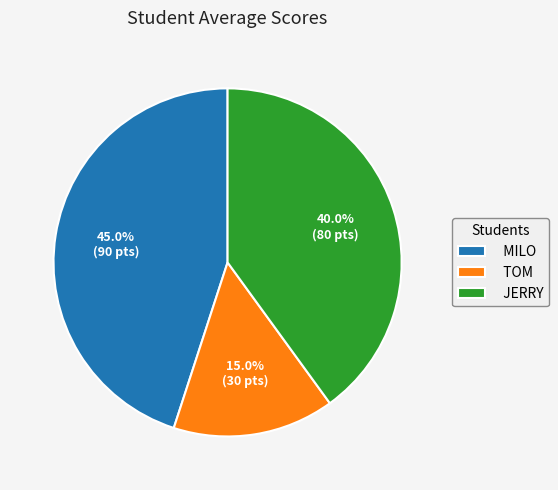

Approximately how many times larger is the value at JERRY compared to MILO?

0.9